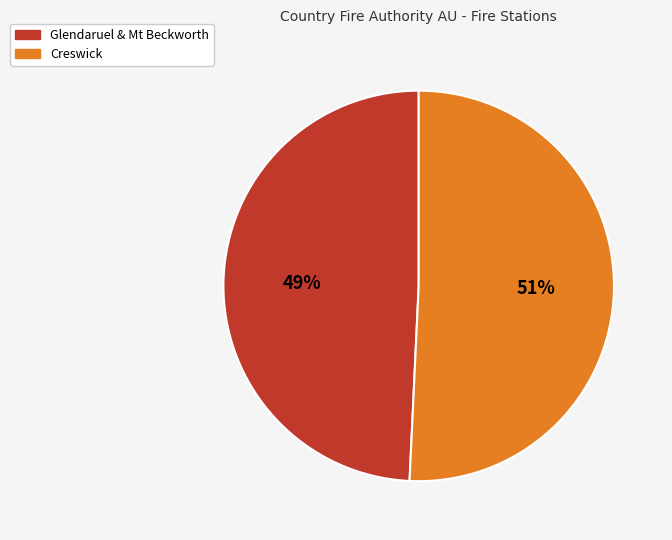

What is the largest slice in the pie chart?

Creswick